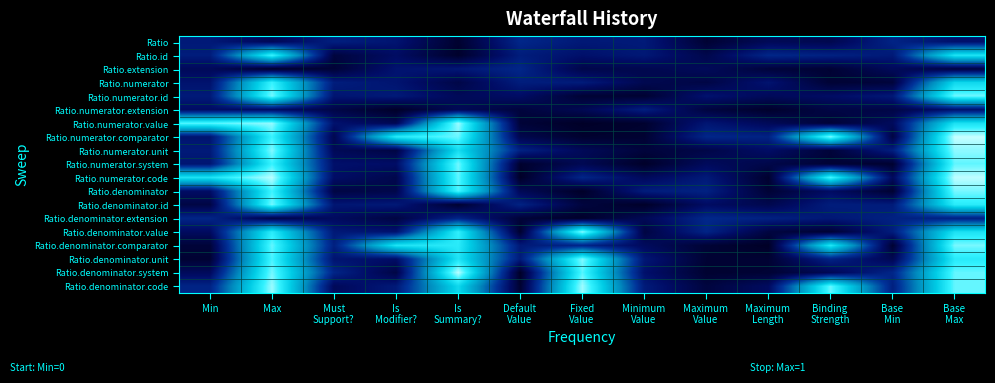

How many series are shown in this chart?

19